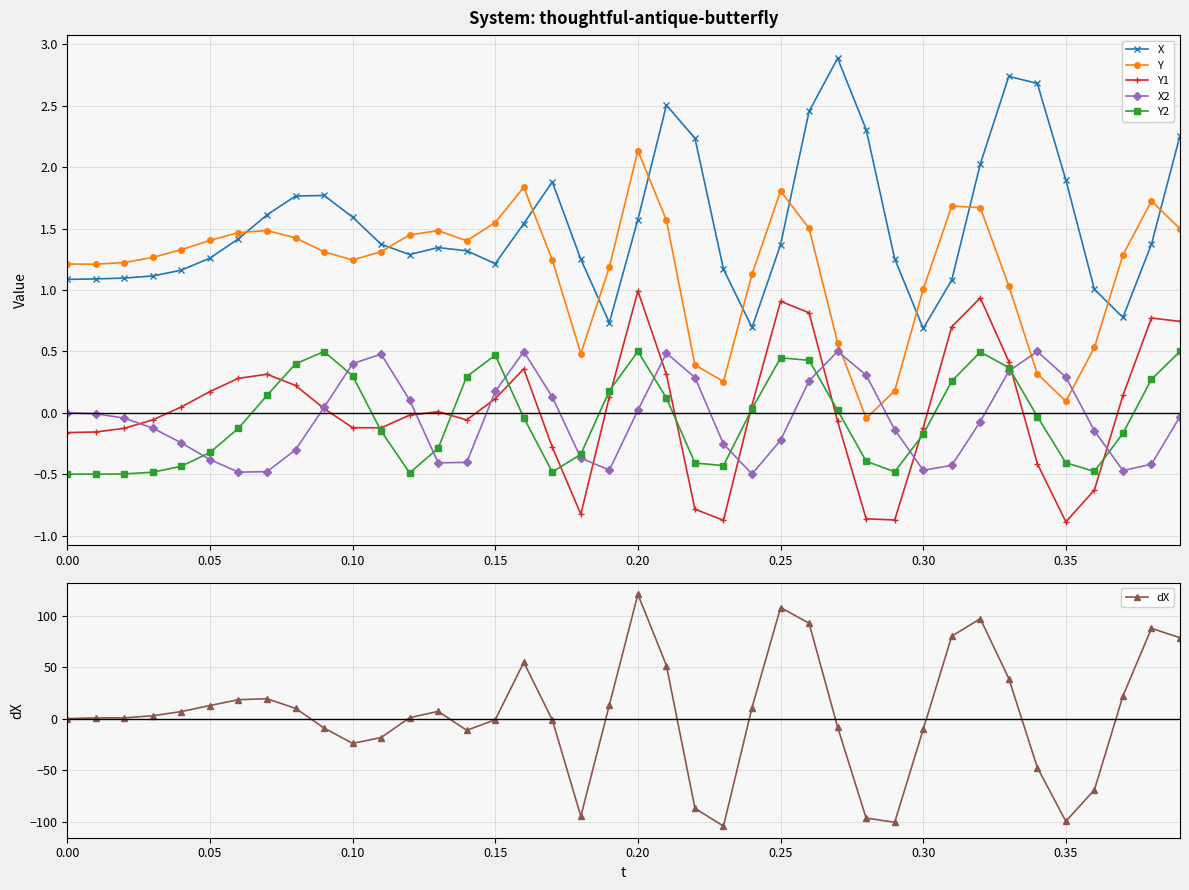

What is the difference between the maximum and minimum values in the Y series?

2.2